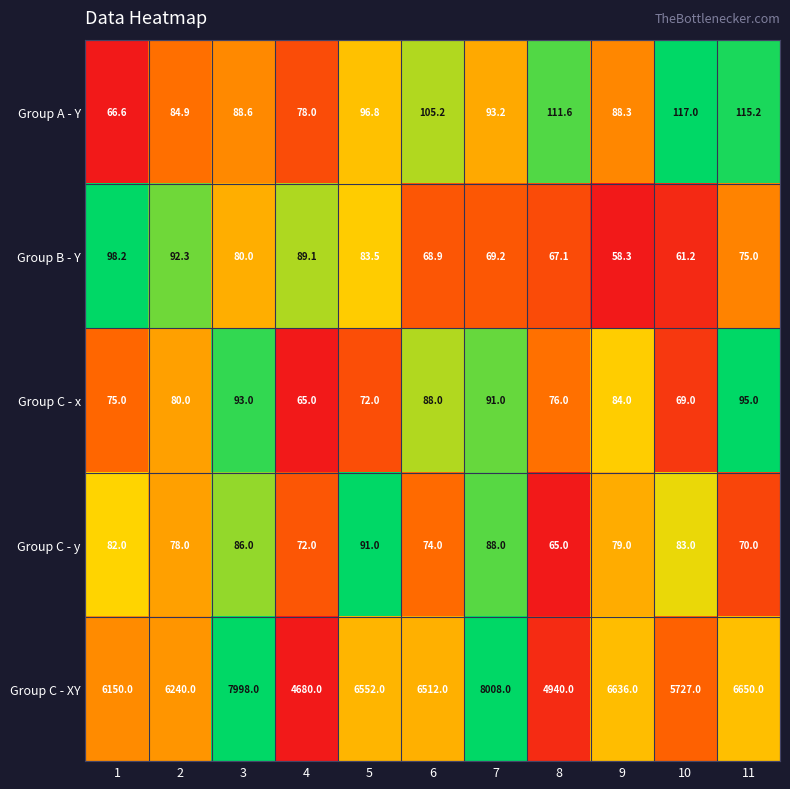

What is the spread (max minus min) of values at 10?

5665.8